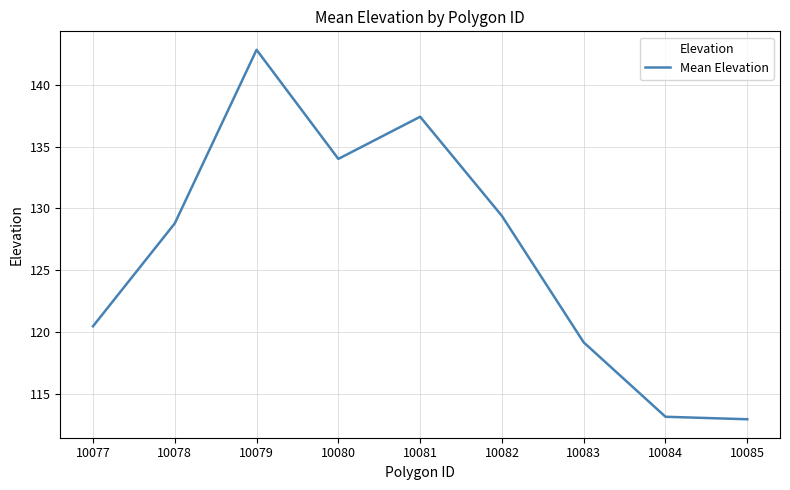

What is the ratio of the value at 10082 to the value at 10078?

1.0